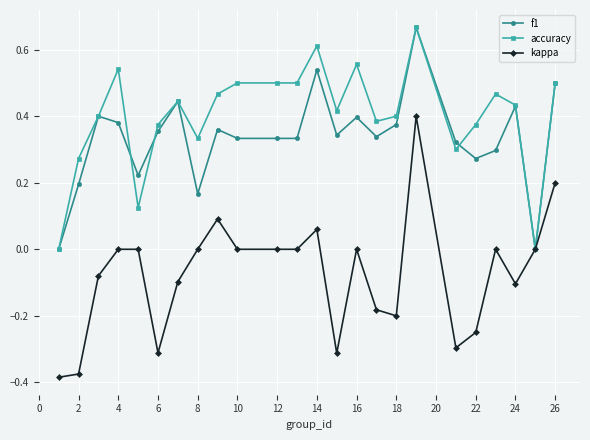

Which series has the largest range (max minus min)?

kappa